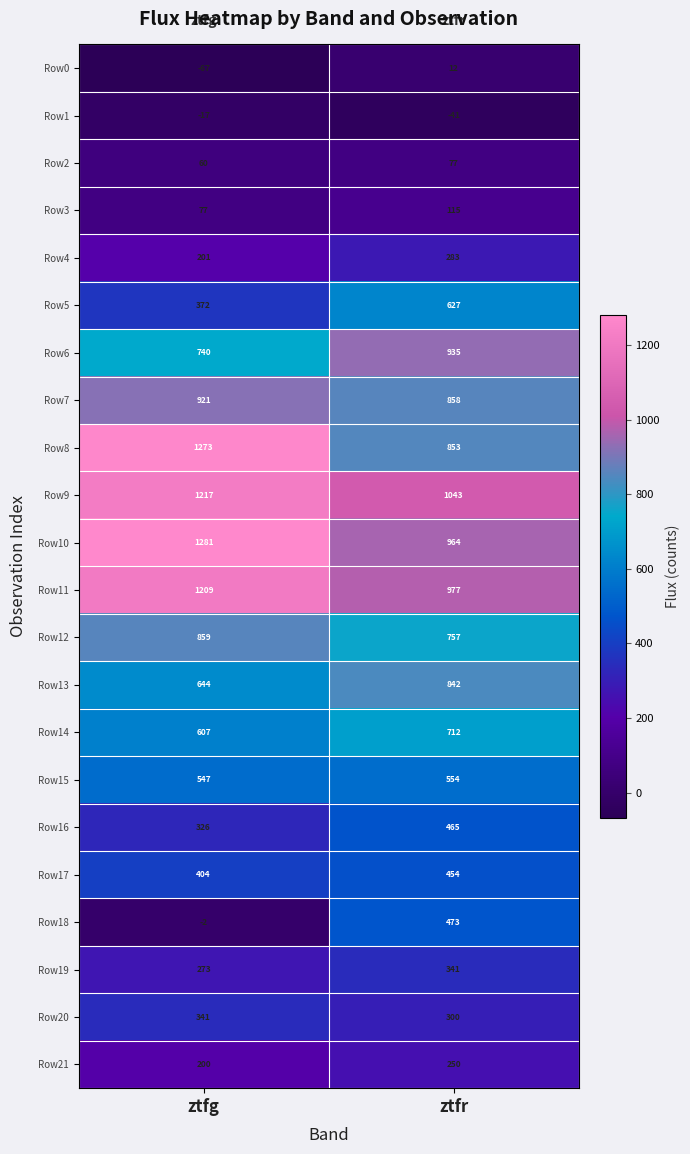

What is the difference between the maximum and minimum values in the Row7 series?

63